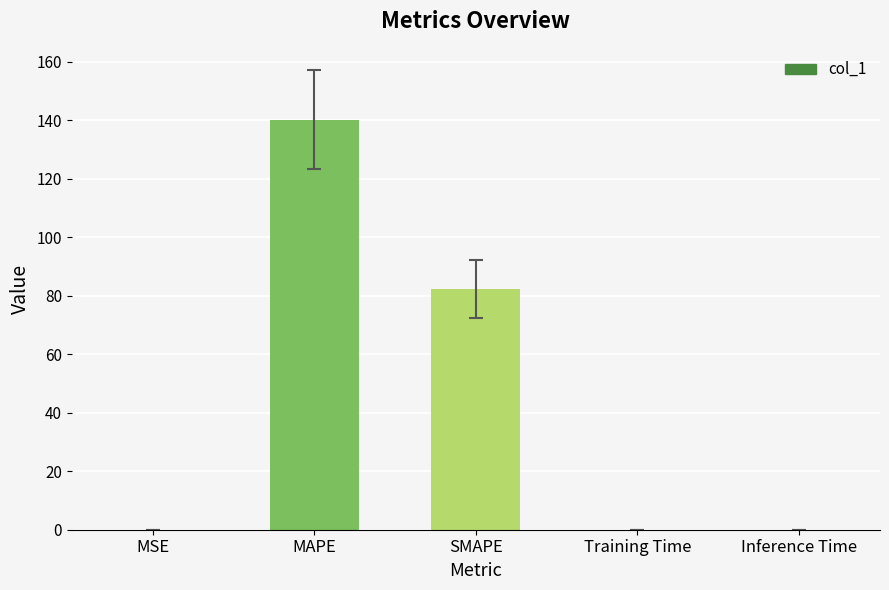

Does the chart contain stacked bars?

No